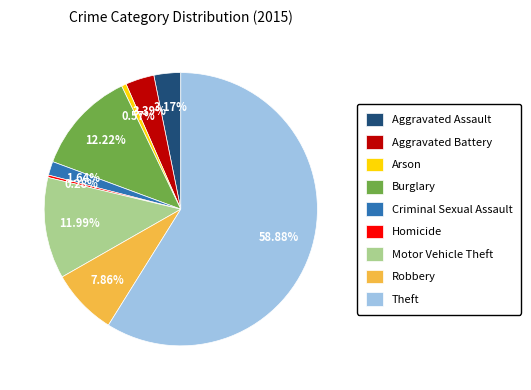

Between Aggravated Battery and Criminal Sexual Assault, which is larger?

Aggravated Battery